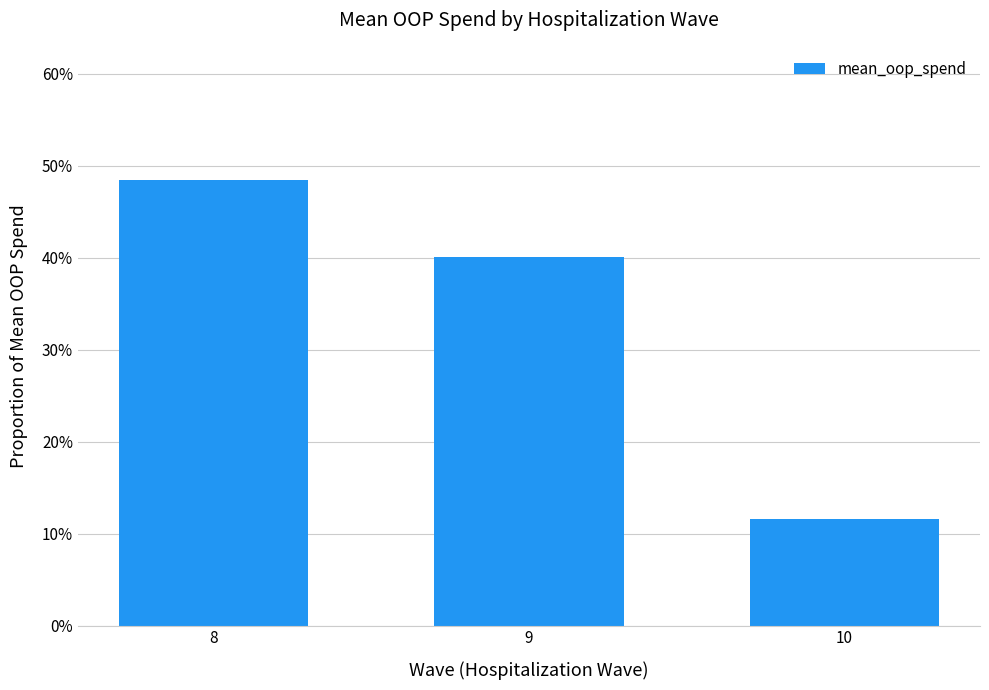

List the labels in order of value, smallest first.

10, 9, 8